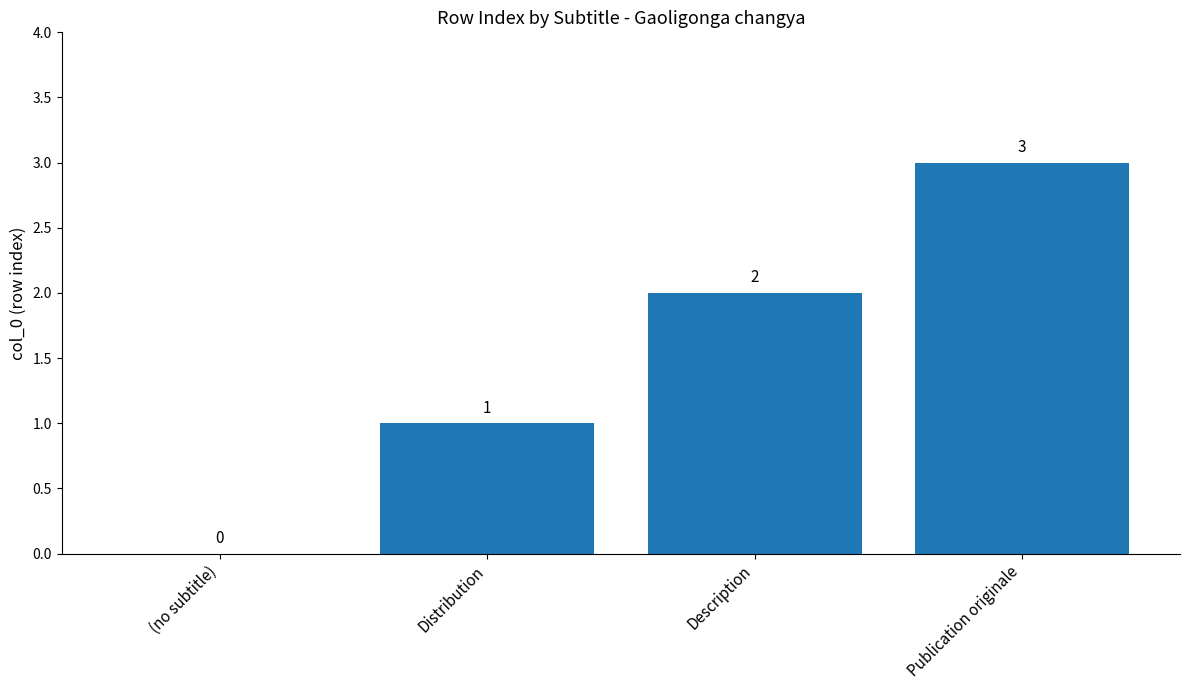

How many positive values are there?

3